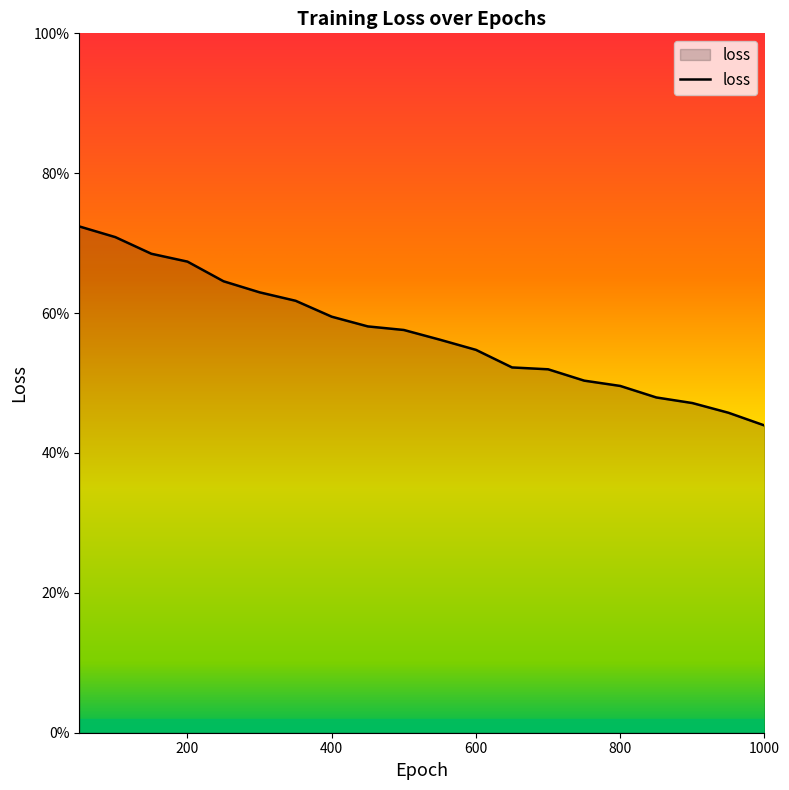

Does the chart have visible grid lines?

No